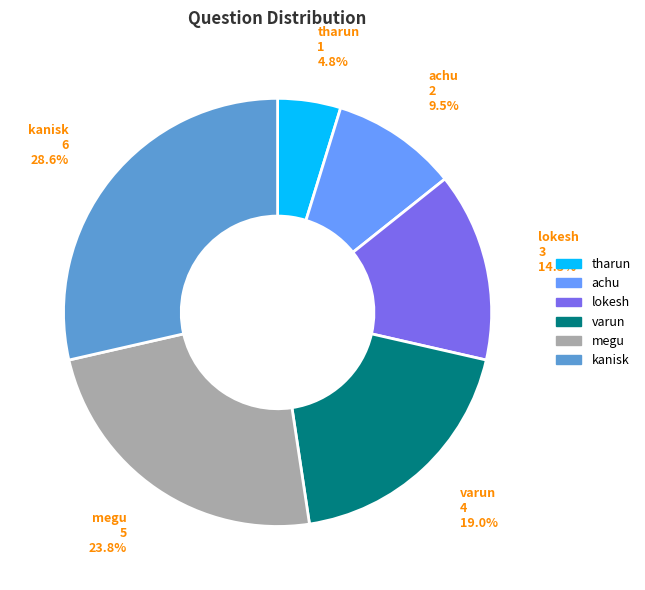

Does tharun account for over 50% of the chart?

No